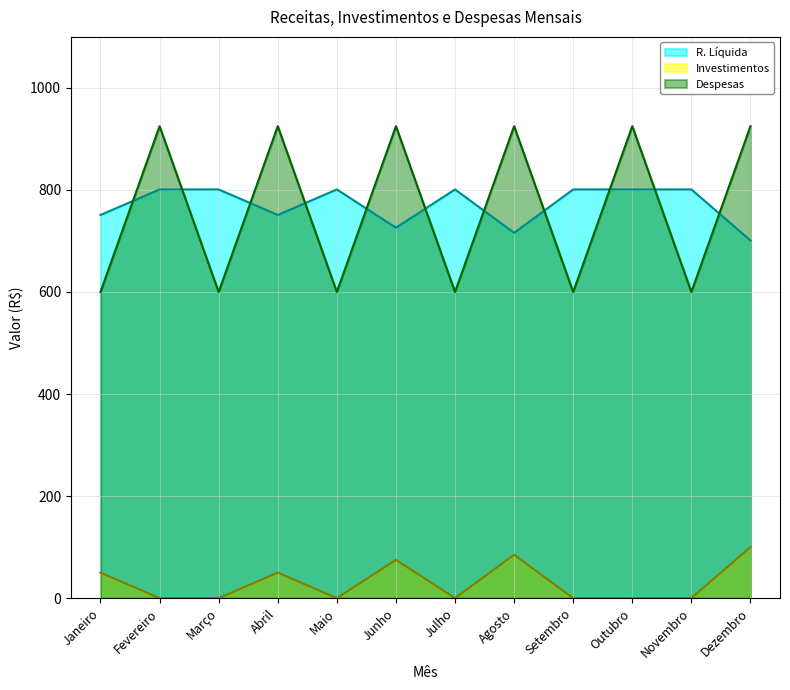

What is the label of the 4th point from the left?

Abril